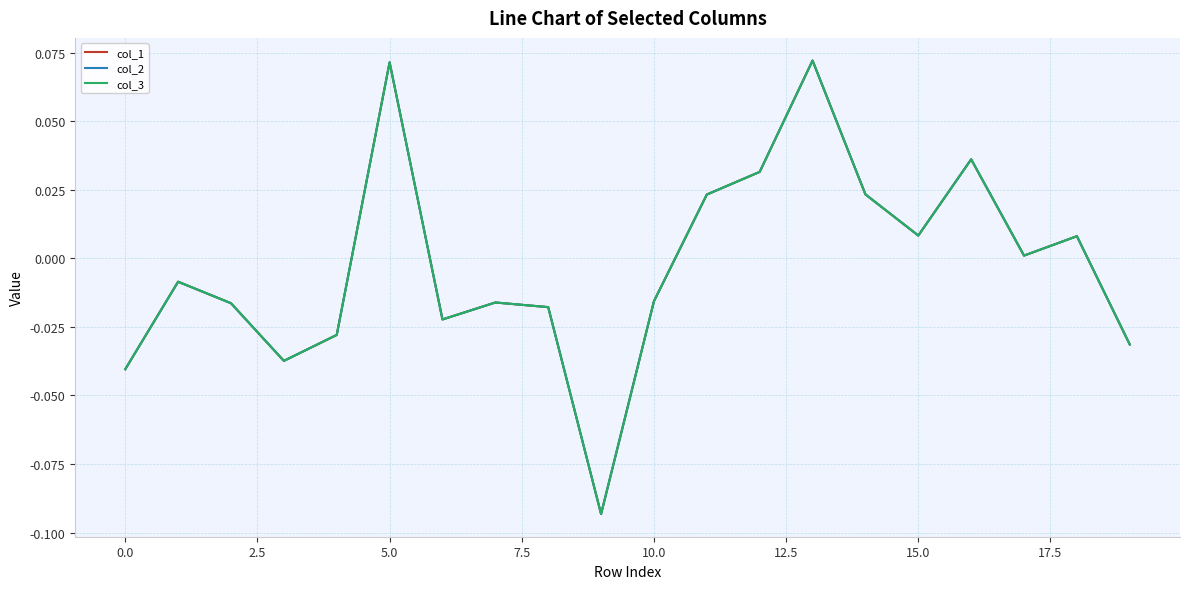

What is the label of the 16th point from the left?

15